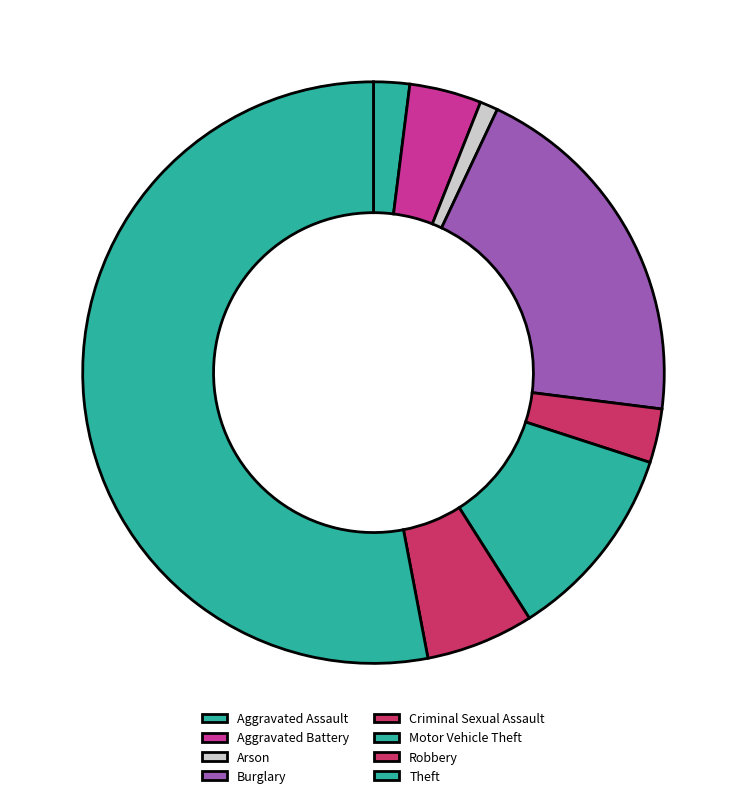

Which category has the biggest portion of the pie?

Theft